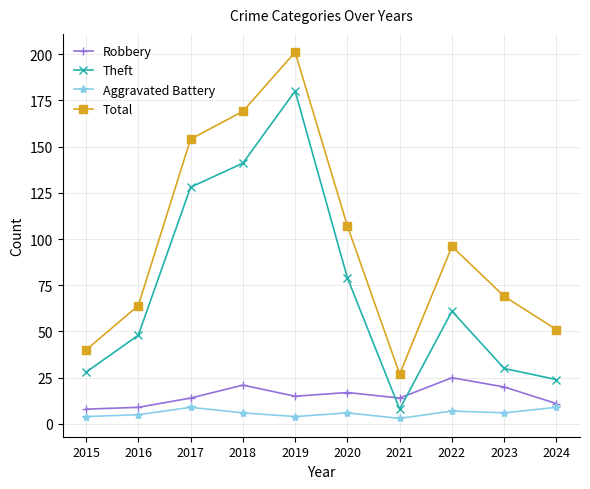

In Total, how many points are higher than both neighbors (excluding endpoints)?

2